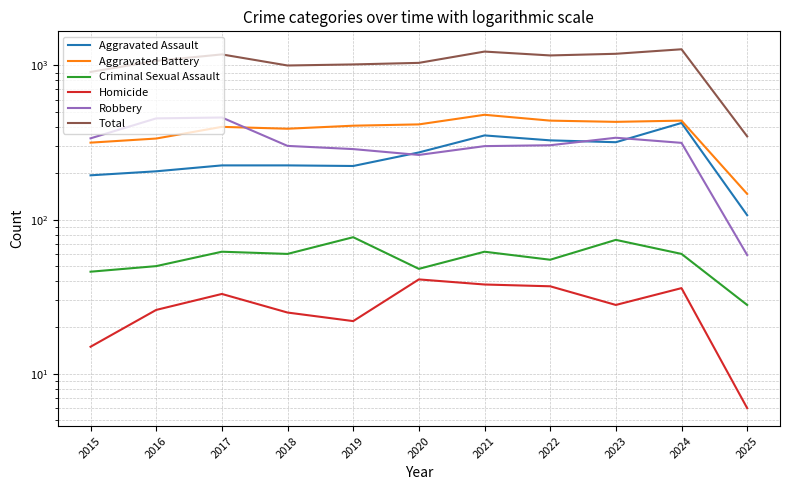

Between which two adjacent categories do Robbery and Aggravated Assault first intersect?

2019 and 2020